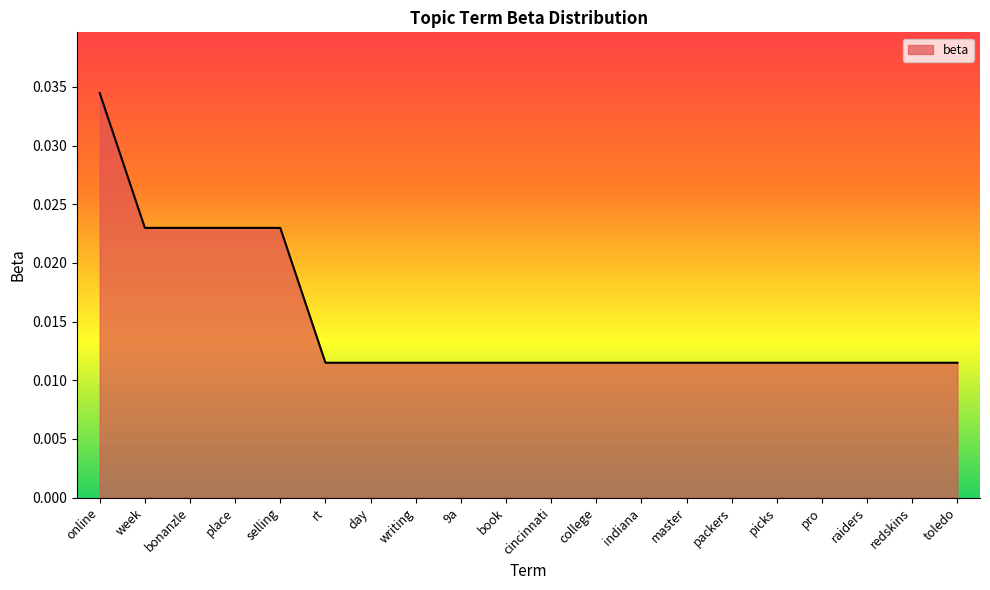

The chart shows a value of 0.1 at online. True or false?

False